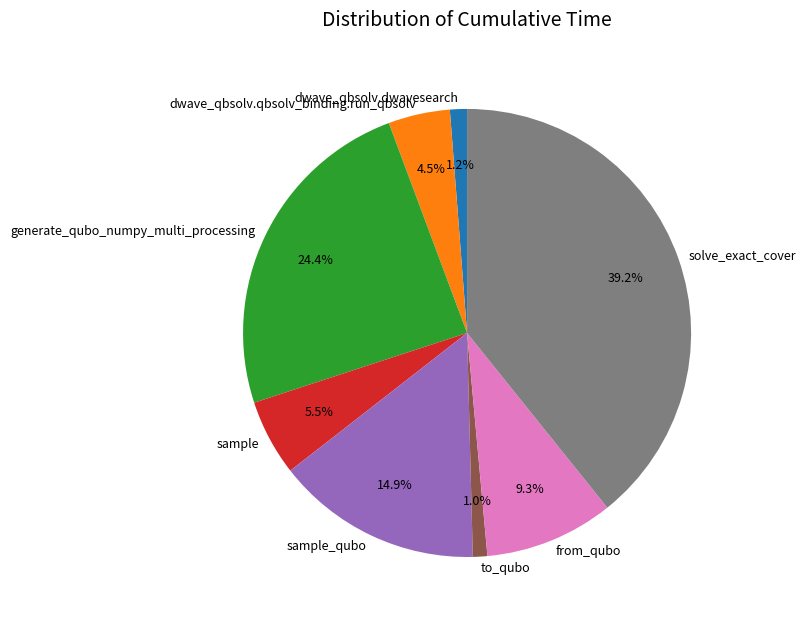

Count the number of slices in the pie.

8